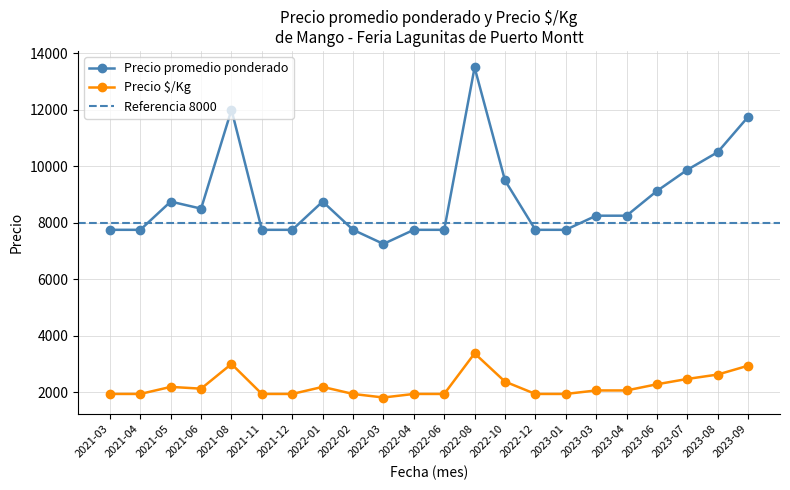

Is the value of Precio promedio ponderado at 2022-06 greater than the value of Precio $/Kg at 2023-04?

Yes